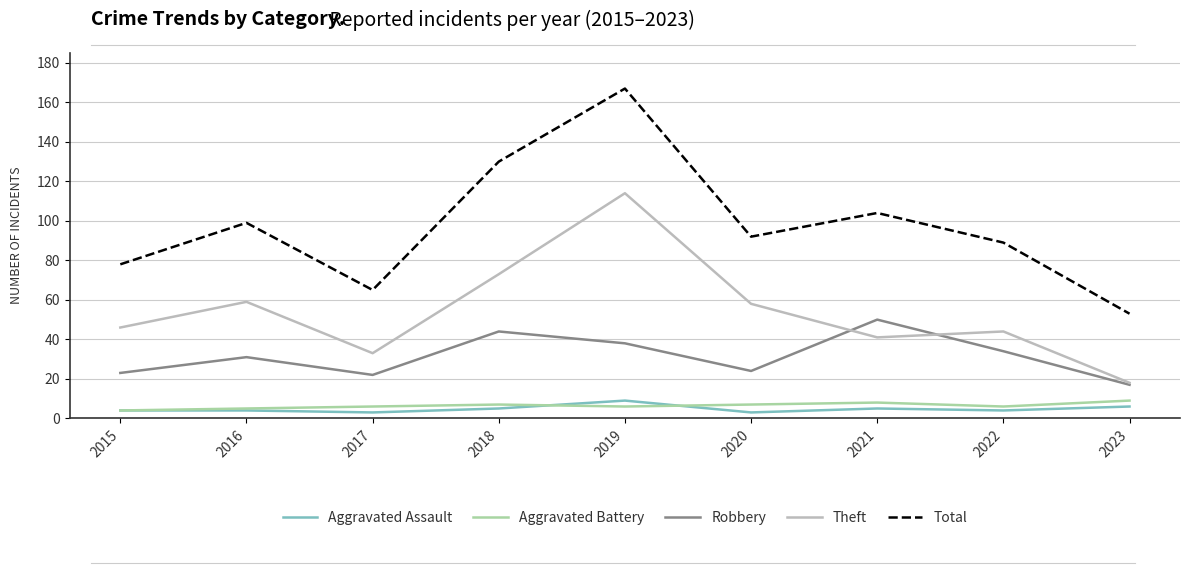

Does the chart display data point markers on the line(s)?

No